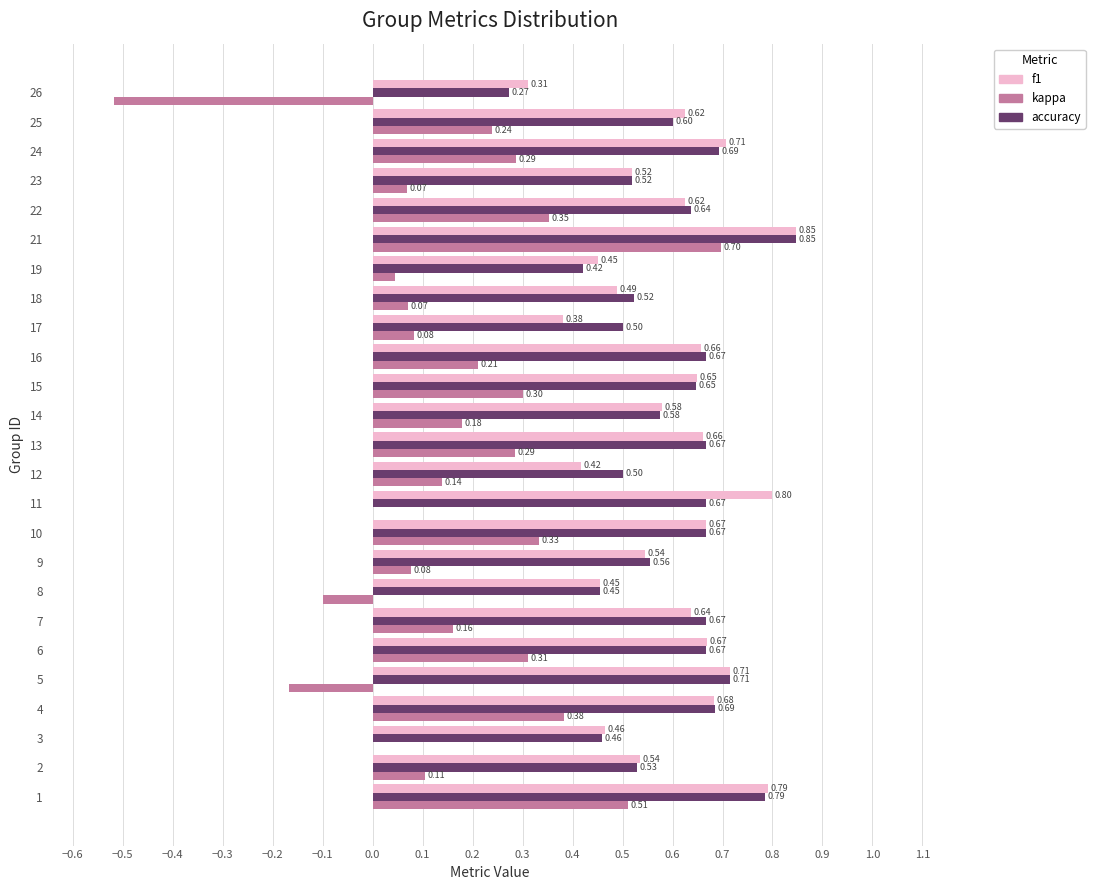

Which series changed the most between 15 and 19?

kappa